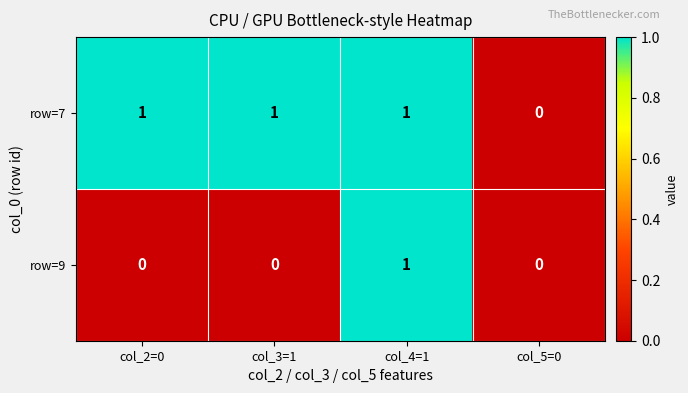

The row=7 series shows 0 at col_4=1. True or false?

False